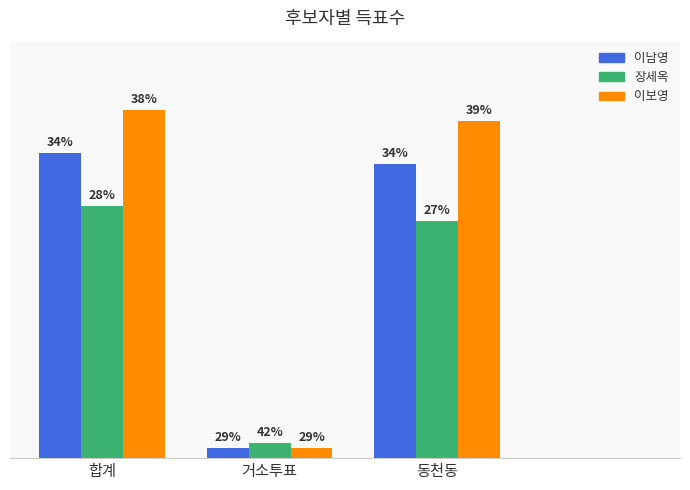

Is the value of 장세옥 at 동천동 greater than the value of 이보영 at 합계?

No